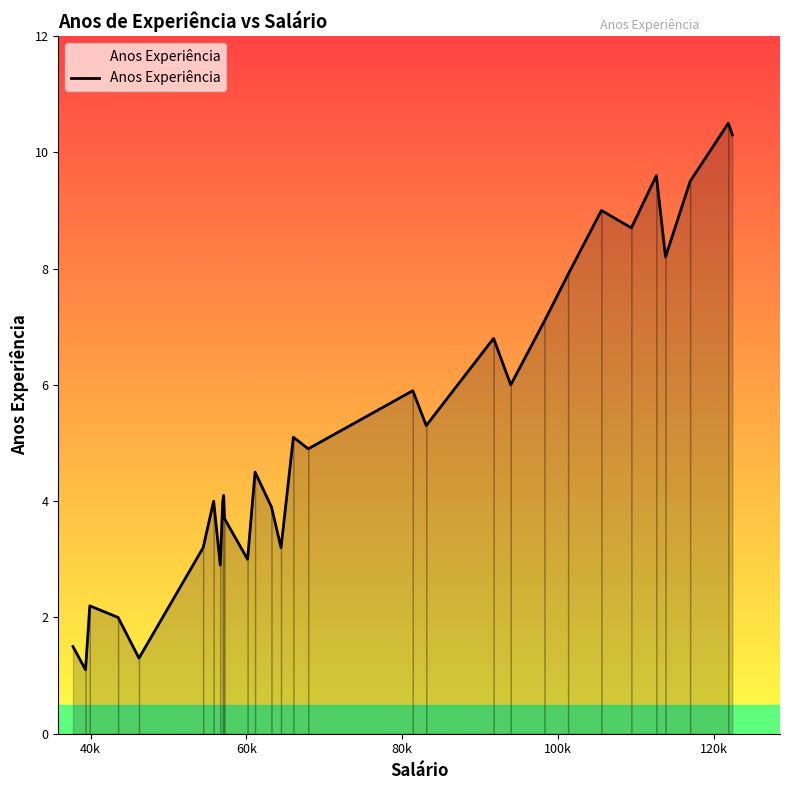

Which label corresponds to the smallest value in the chart?

40k